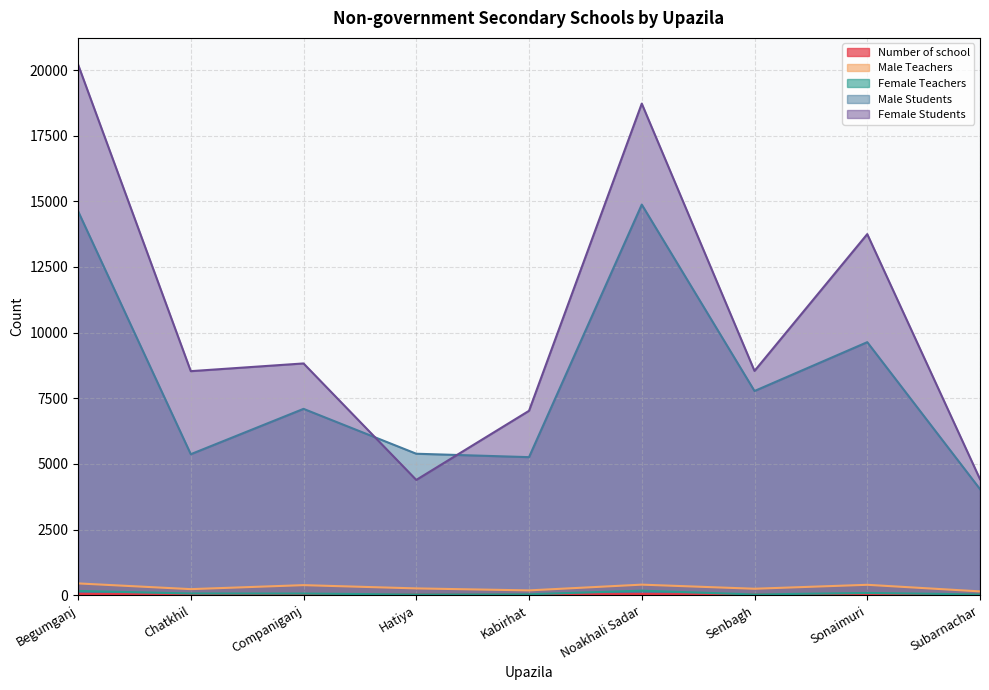

True or false: Female Teachers has a value of 60 at Companiganj.

True